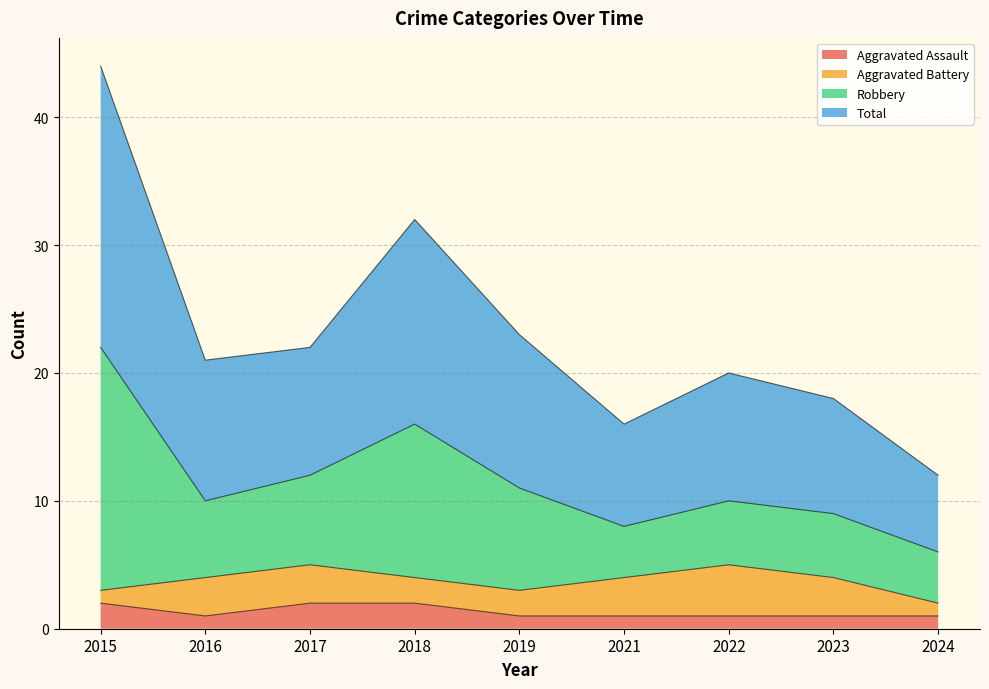

Between 2022 and 2021, which is larger?

2022